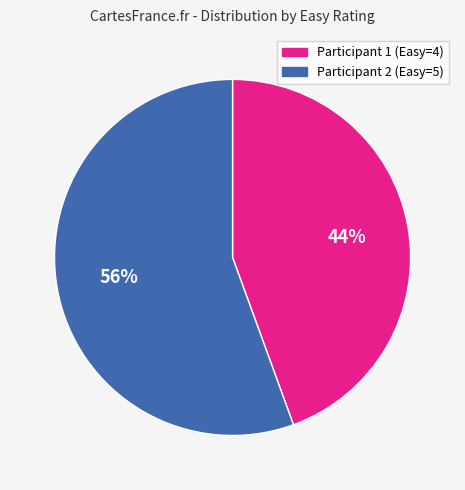

What is the majority slice?

Participant 2 (Easy=5)